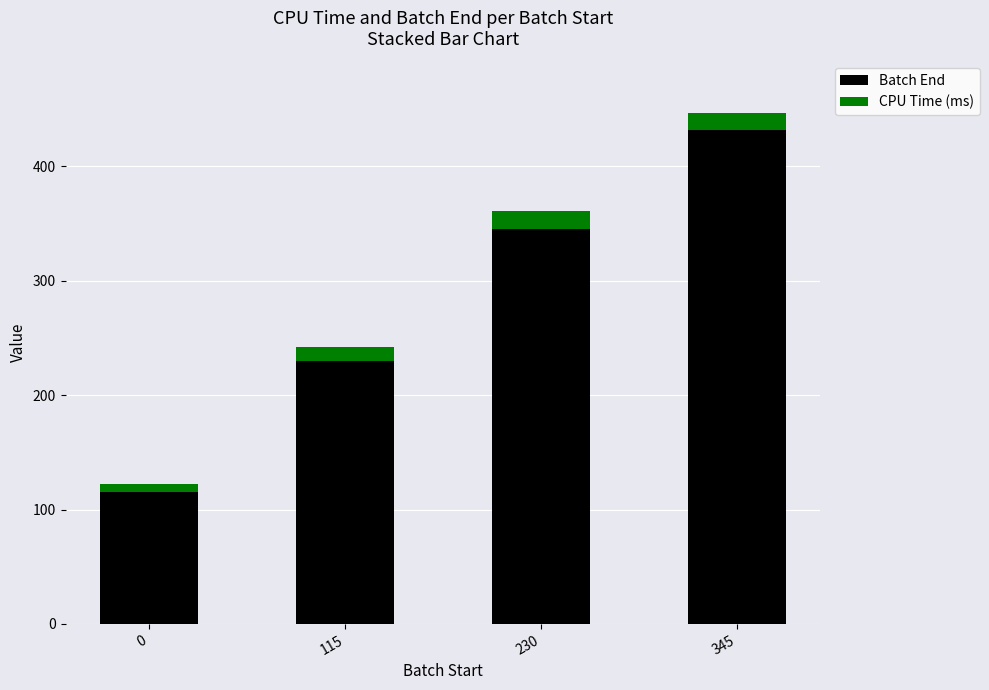

At which label is Batch End closest to 273?

115